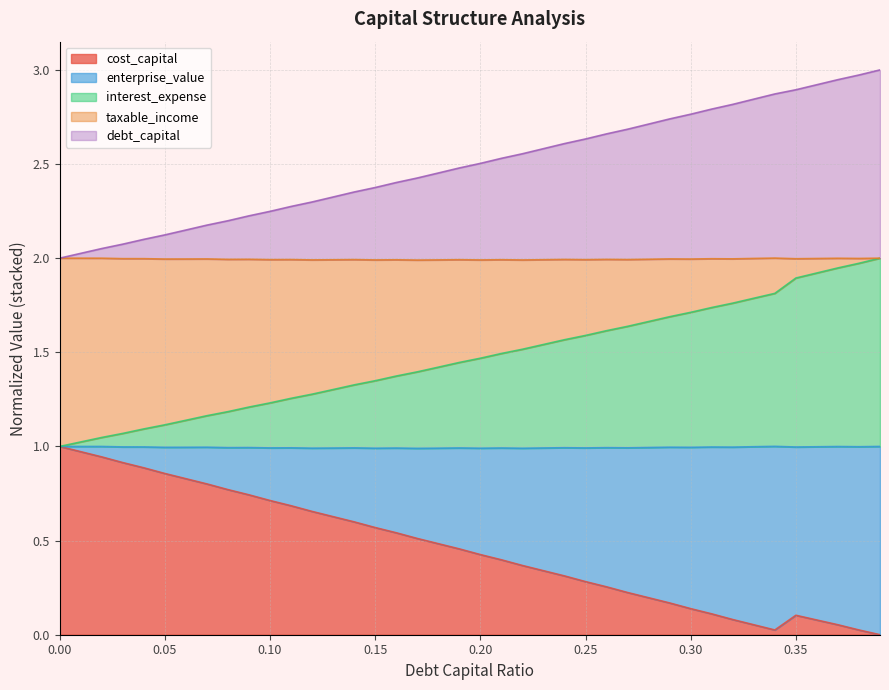

True or false: debt_capital and enterprise_value intersect in this chart.

False